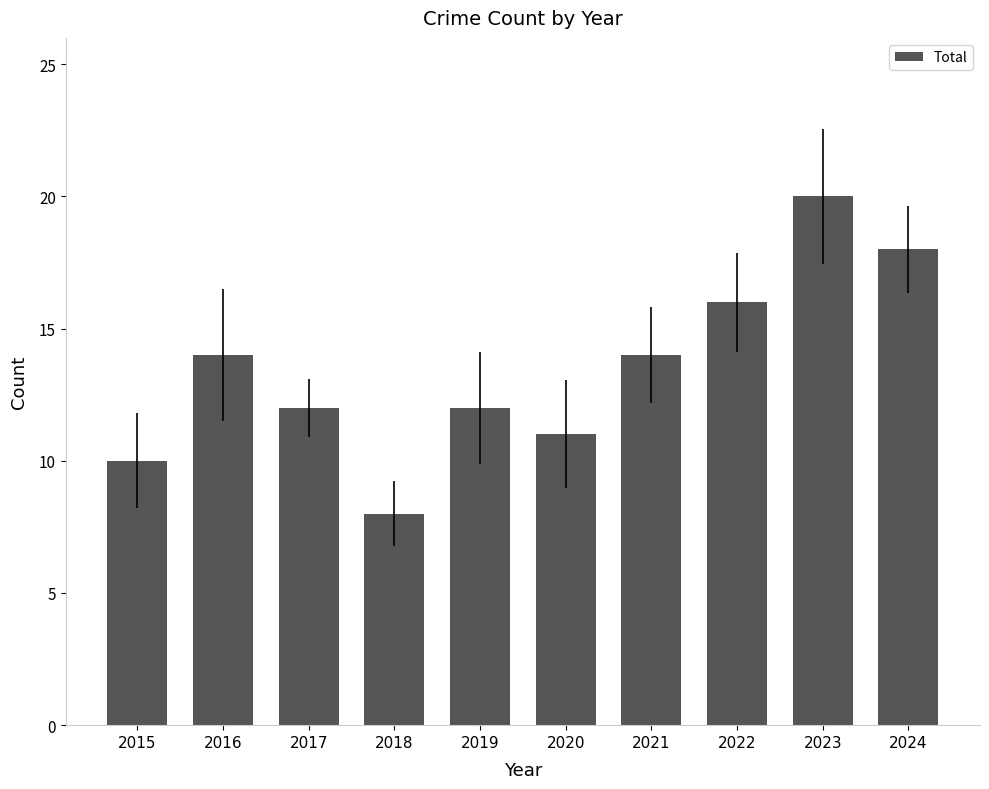

Reading left to right, list all the values displayed in this chart.

2015=10	2016=14	2017=12	2018=8	2019=12	2020=11	2021=14	2022=16	2023=20	2024=18